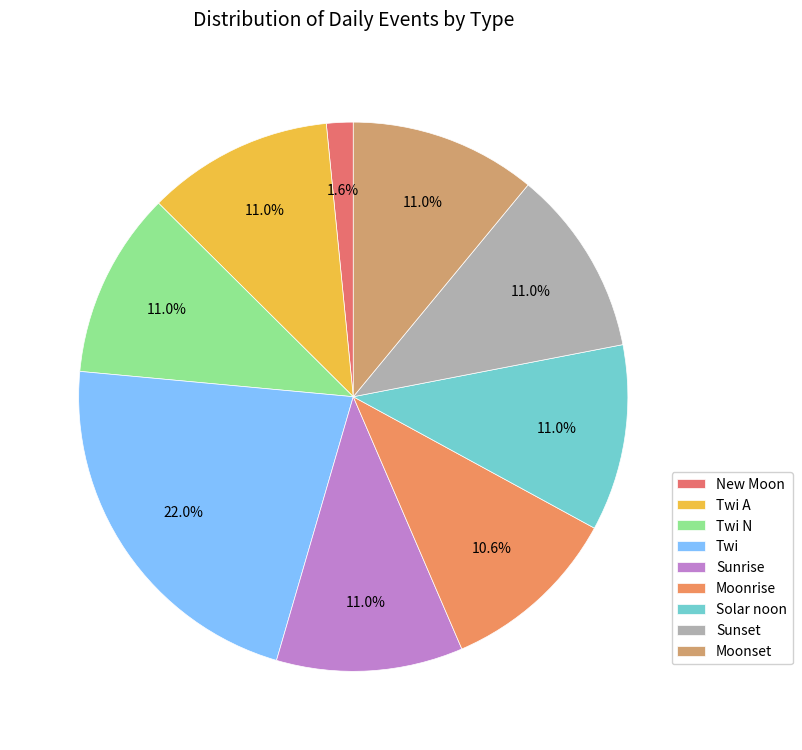

Is Solar noon the majority of the pie?

No